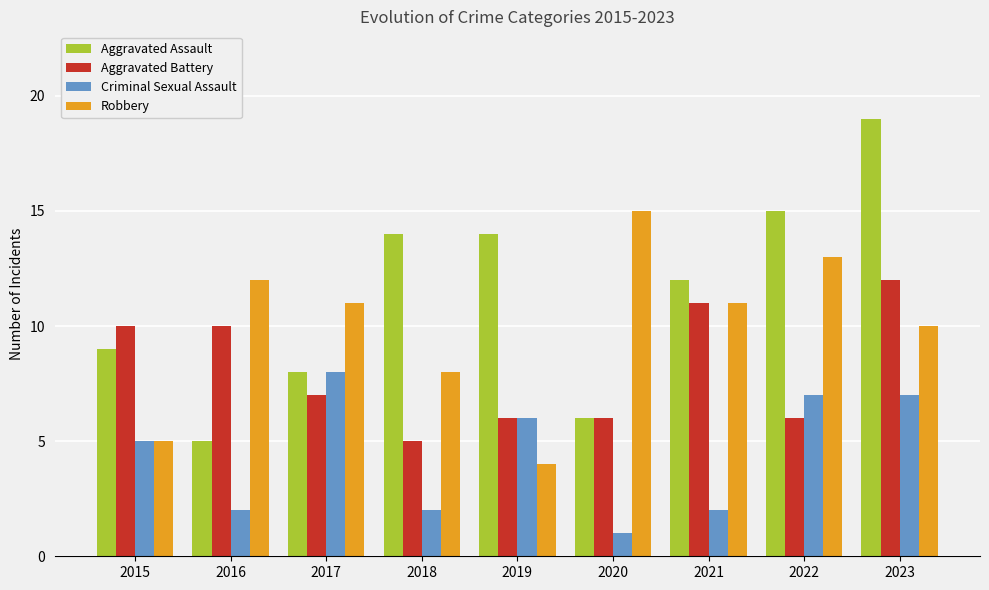

Rank the series by their average value, from highest to lowest.

Aggravated Assault, Robbery, Aggravated Battery, Criminal Sexual Assault